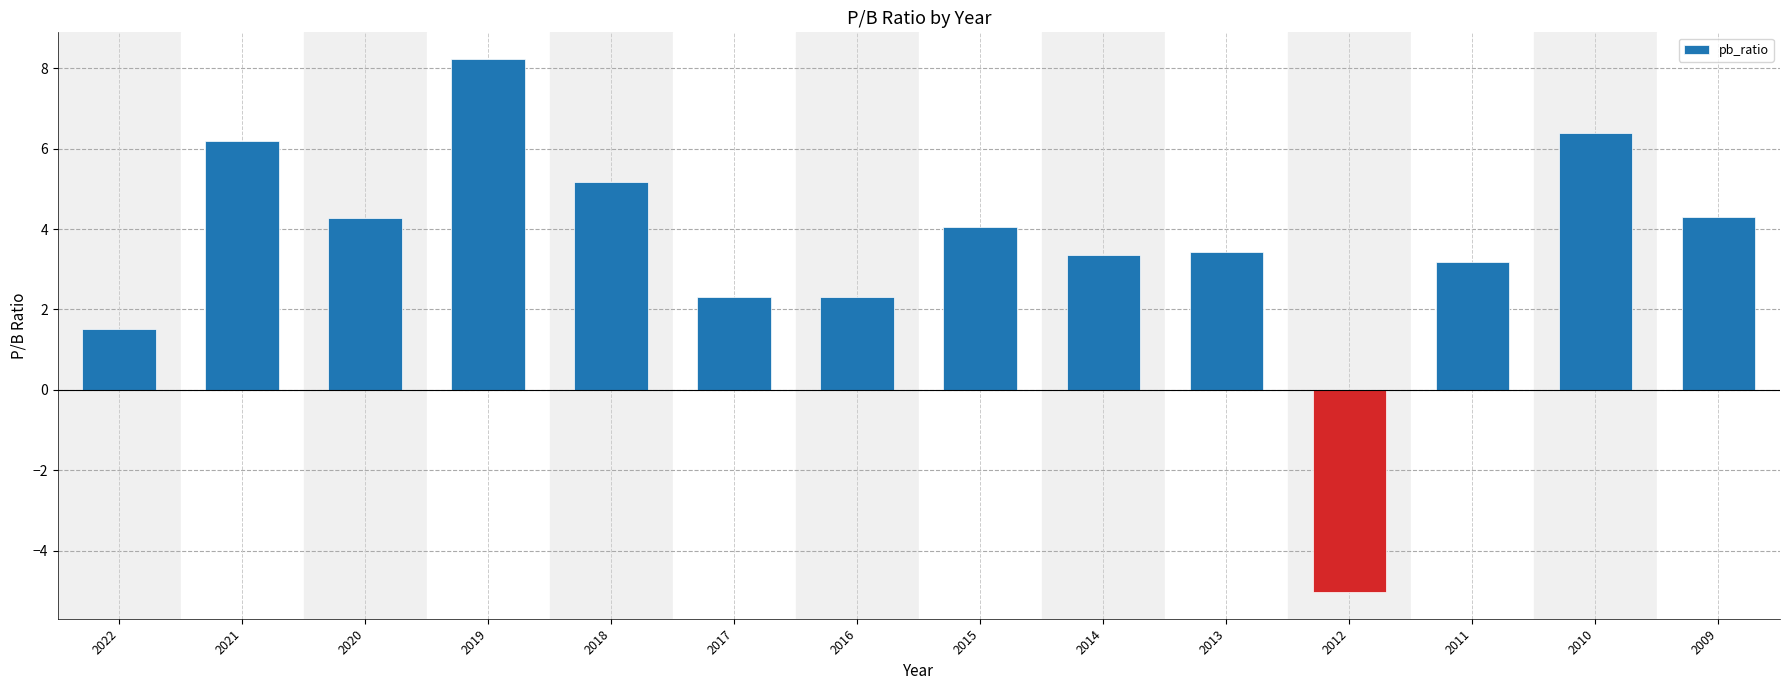

How many series are shown in this chart?

1